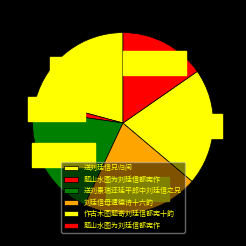

How many slices are in this pie chart?

6